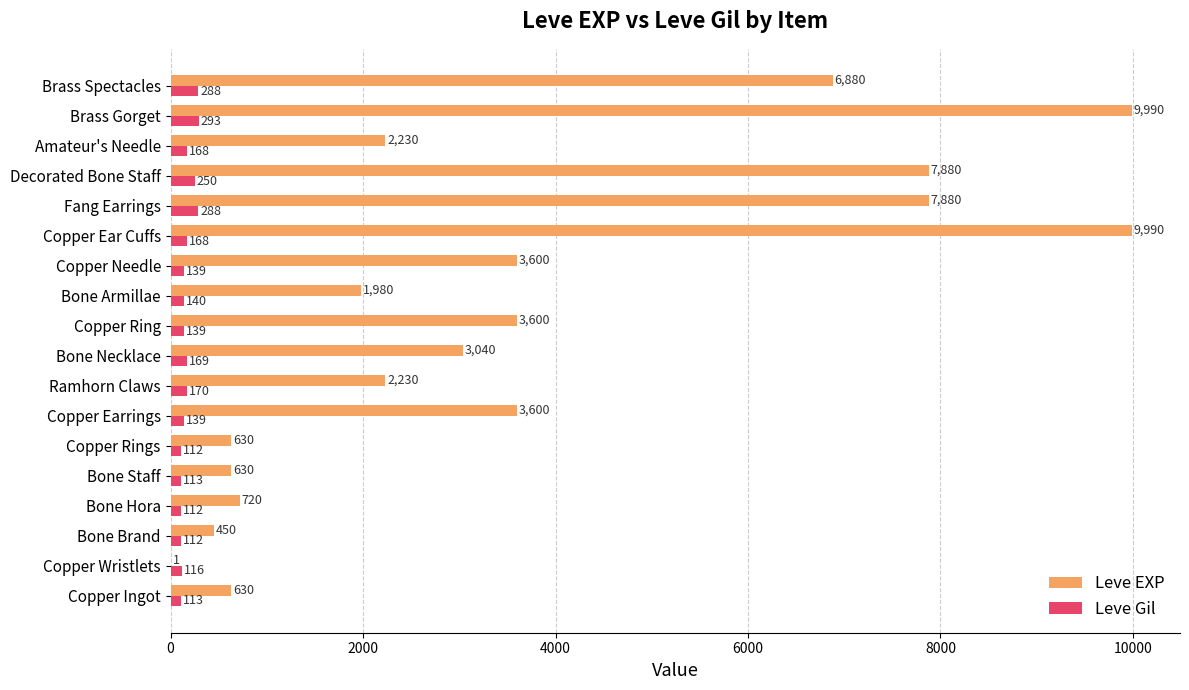

At which category is the sum across all series the highest?

Brass Gorget